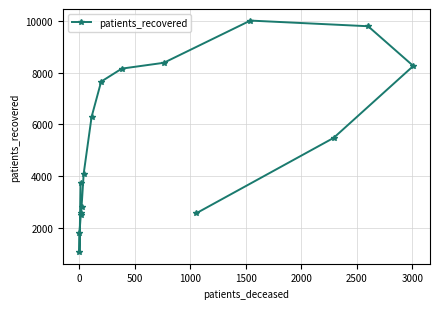

At which label does the data first exceed 5471?

3000